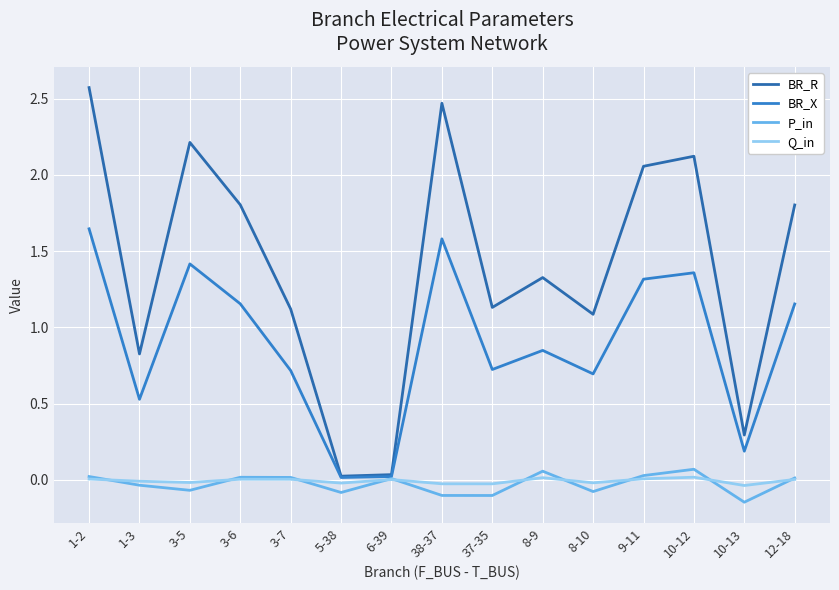

List the series in order of their peak value, highest first.

BR_R, BR_X, P_in, Q_in